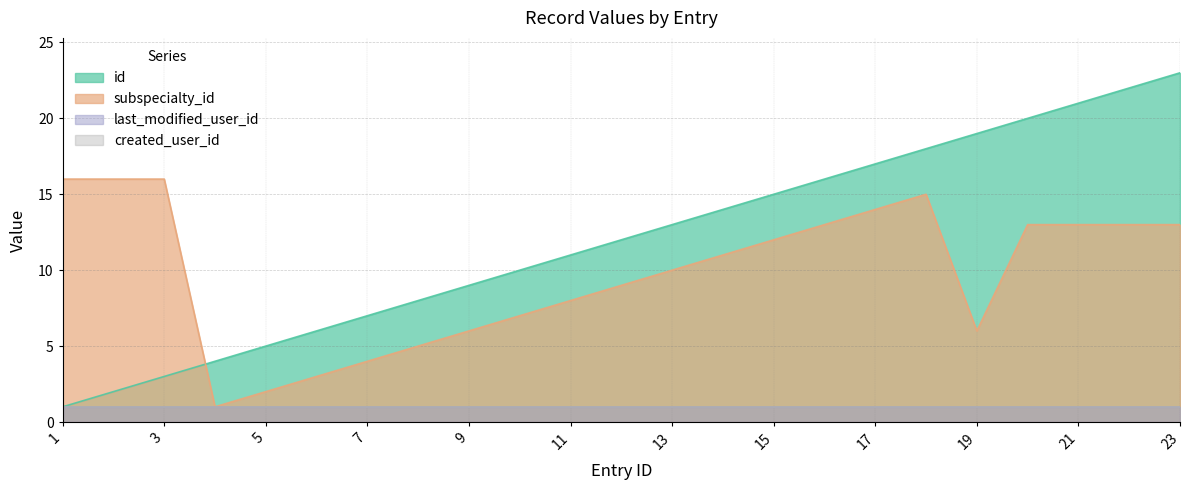

The value of id at 17 is 17. True or false?

True